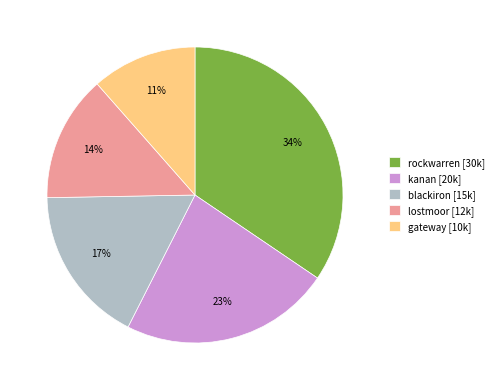

True or false: kanan accounts for 23% of the total.

True